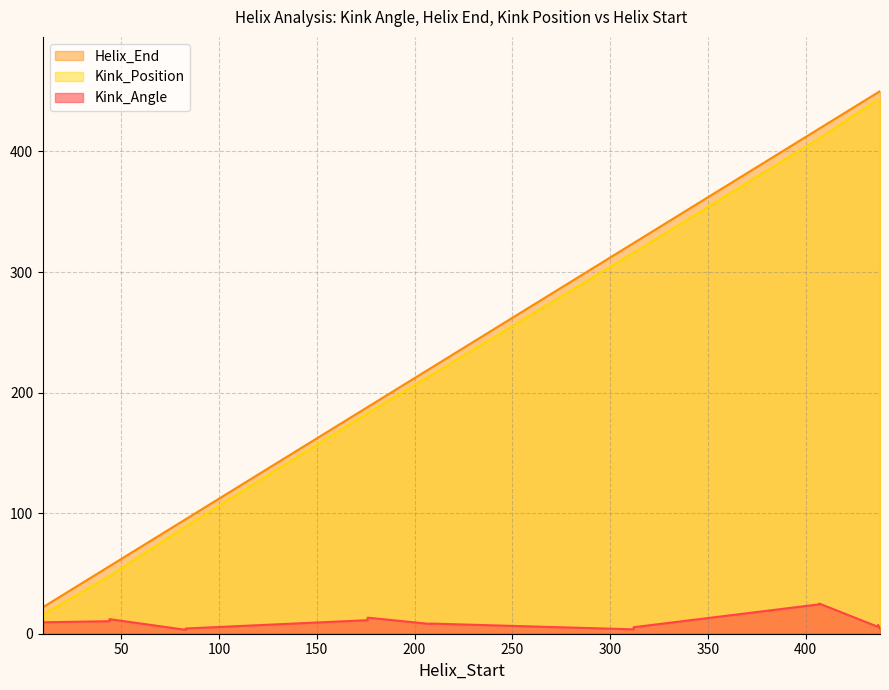

What is the total value across all series at 407?

854.4